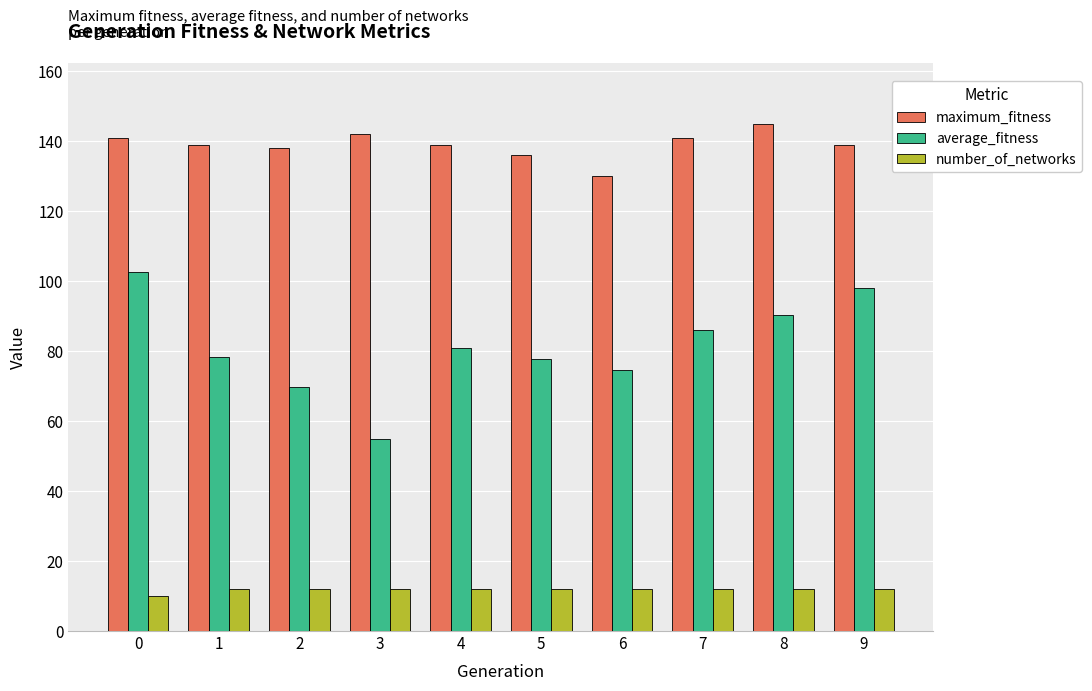

Count the number of data series in this chart.

3